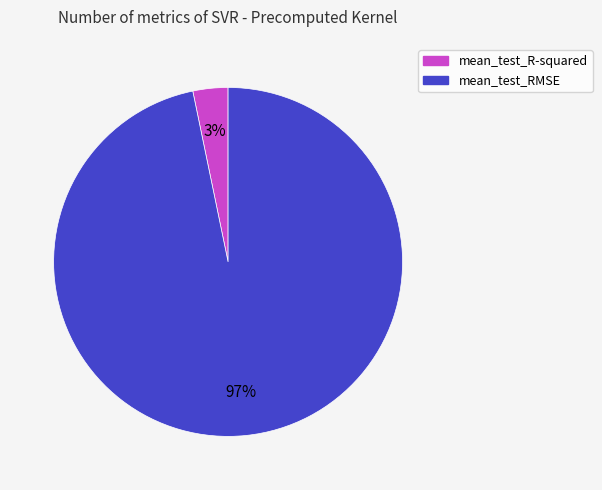

Does mean_test_R-squared represent more than half of the total?

No